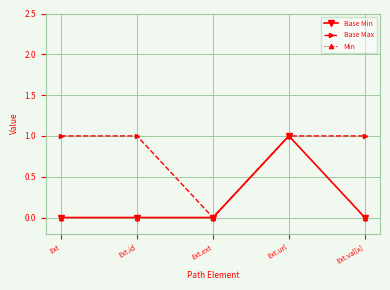

What is the highest value of the Min series?

1